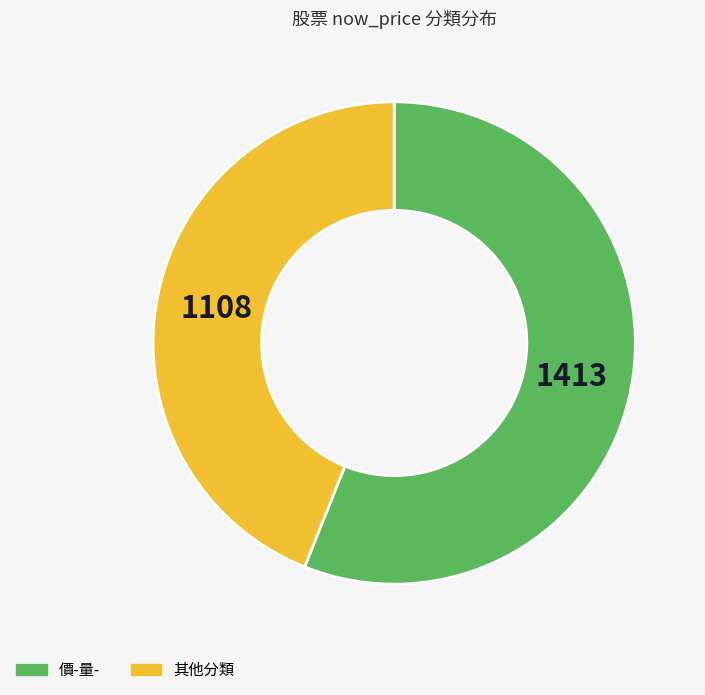

Do 其他分類 and 價-量- together represent more than half of the pie?

Yes